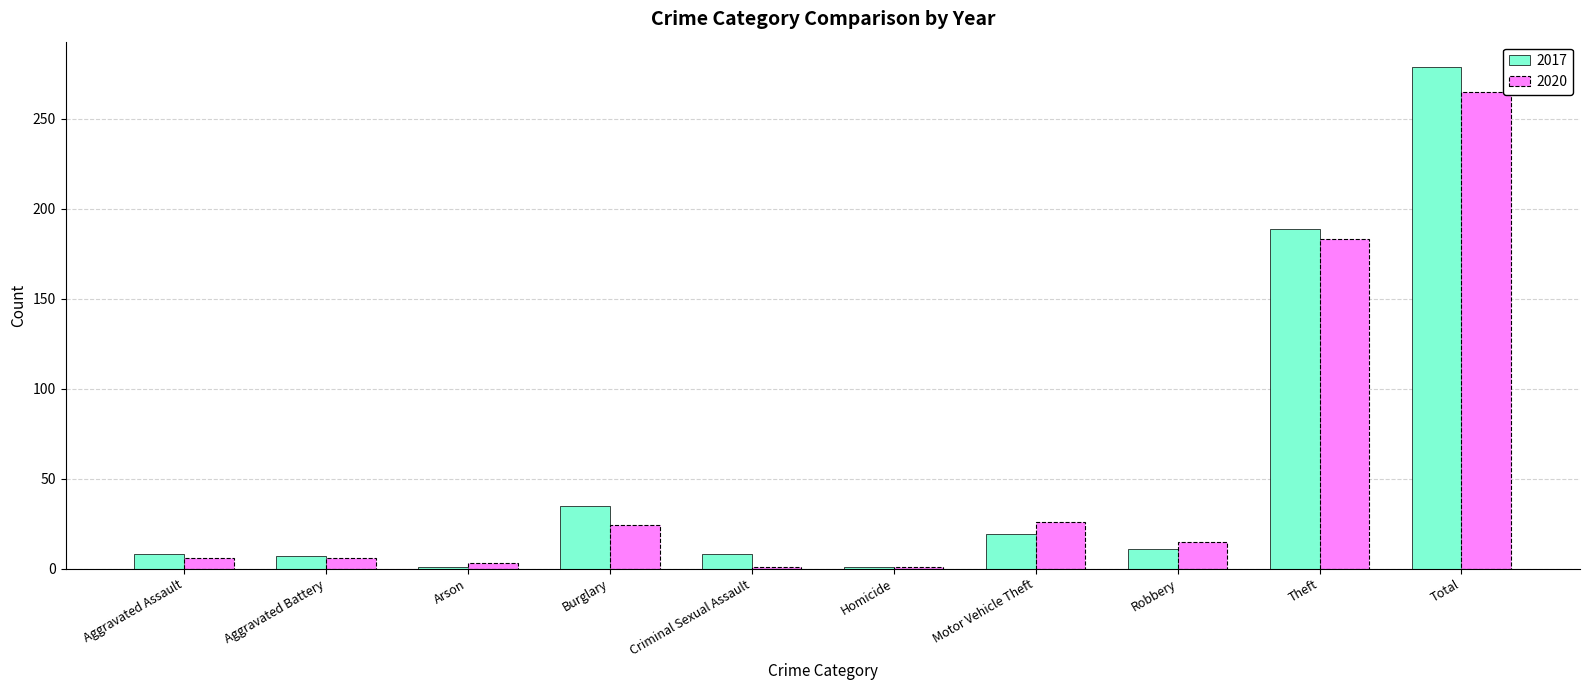

What is the difference between the maximum and minimum values in the 2017 series?

278